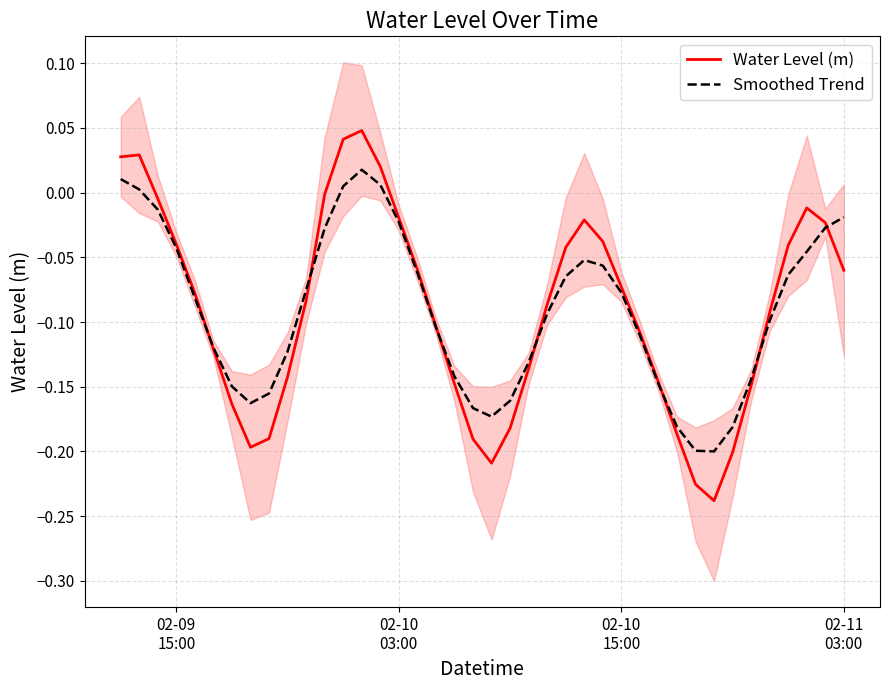

How many data points in Smoothed Trend are less than 0?

35